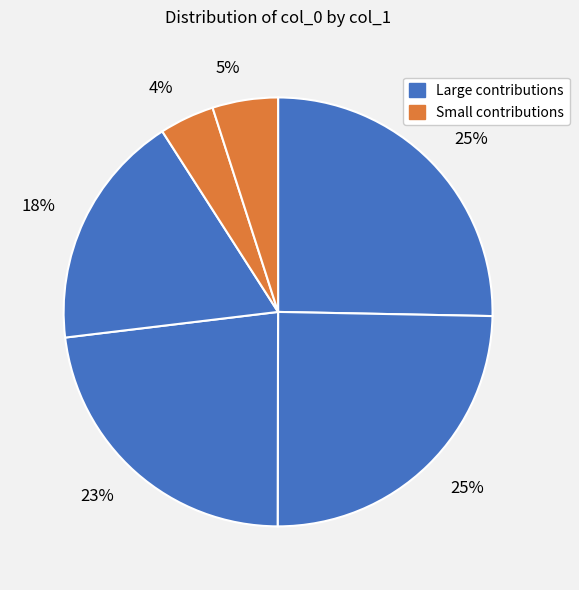

Is there a majority slice in this chart?

No